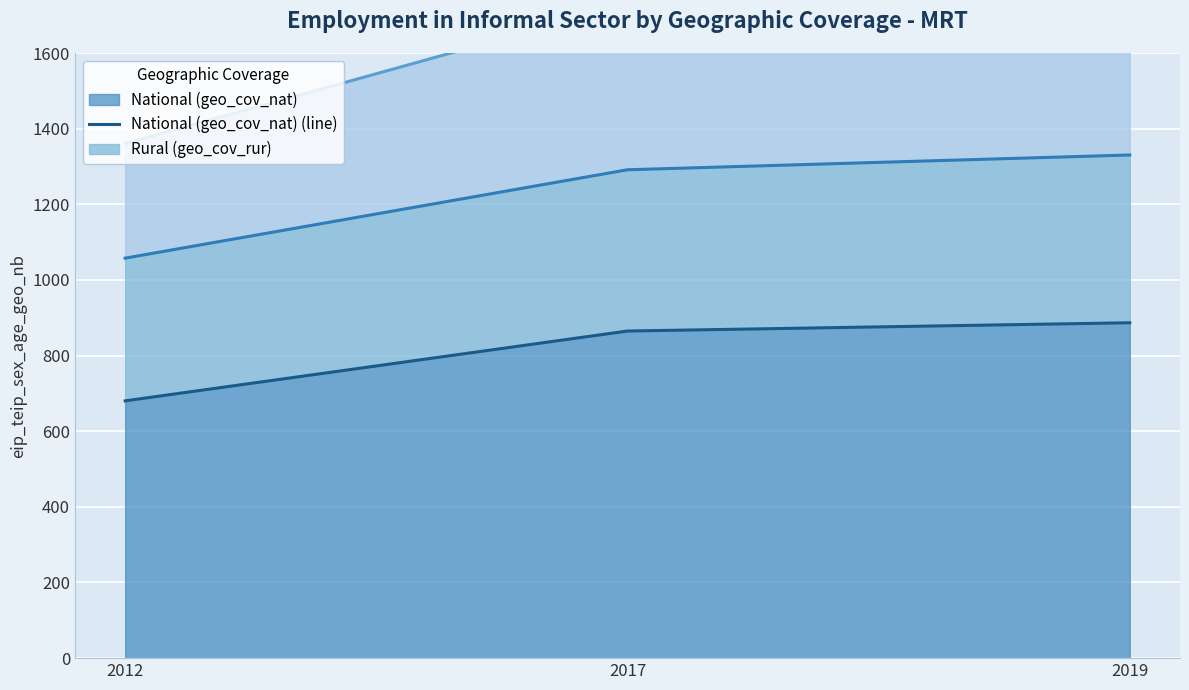

What is the smallest value displayed?

680.3